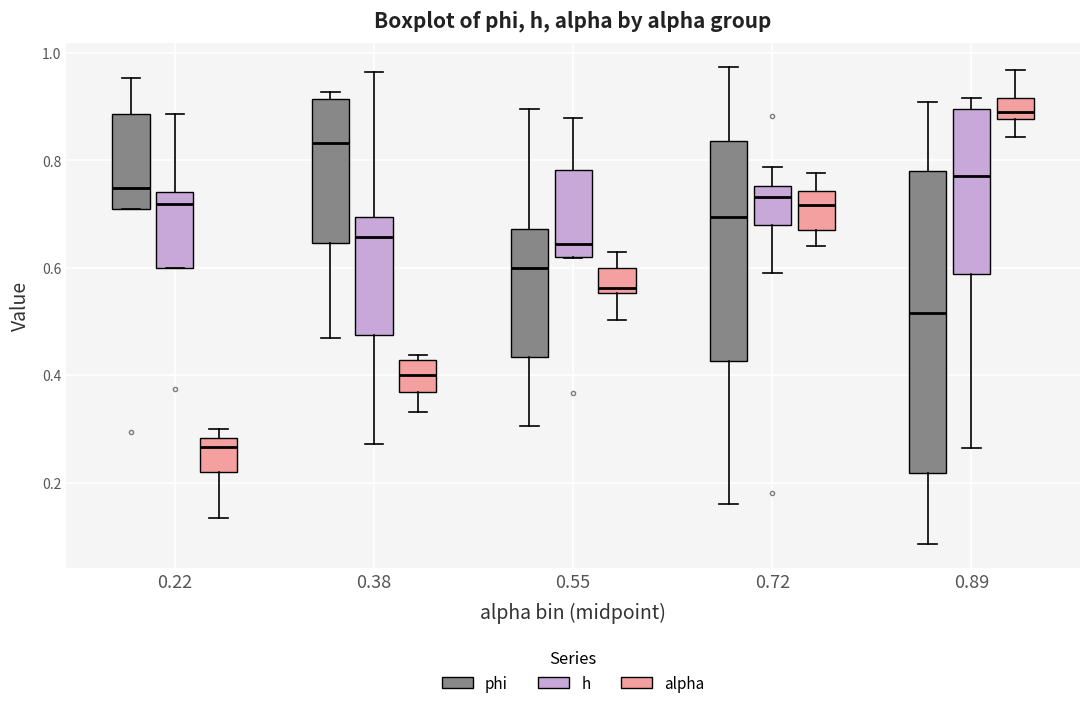

Reading left to right, transcribe this box plot: for each box, give where its median line is, the range the box spans, and where its two whiskers end, as read against the y-axis. The values are not printed on the chart, so give them approximately, as read against the axis.

0.22 (phi): median 0.74, box 0.70 to 0.88, whiskers 0.70 to 0.96
0.22 (h): median 0.72, box 0.60 to 0.74, whiskers 0.60 to 0.88
0.22 (alpha): median 0.26, box 0.22 to 0.28, whiskers 0.14 to 0.30
0.38 (phi): median 0.84, box 0.64 to 0.92, whiskers 0.46 to 0.92 (just above the box's upper edge)
0.38 (h): median 0.66, box 0.48 to 0.70, whiskers 0.28 to 0.96
0.38 (alpha): median 0.40, box 0.36 to 0.42, whiskers 0.34 to 0.44
0.55 (phi): median 0.60, box 0.44 to 0.68, whiskers 0.30 to 0.90
0.55 (h): median 0.64, box 0.62 to 0.78, whiskers 0.62 to 0.88
0.55 (alpha): median 0.56 (just above the box's lower edge), box 0.56 to 0.60, whiskers 0.50 to 0.62
0.72 (phi): median 0.70, box 0.42 to 0.84, whiskers 0.16 to 0.98
0.72 (h): median 0.74, box 0.68 to 0.76, whiskers 0.58 to 0.78
0.72 (alpha): median 0.72, box 0.66 to 0.74, whiskers 0.64 to 0.78
0.89 (phi): median 0.52, box 0.22 to 0.78, whiskers 0.08 to 0.90
0.89 (h): median 0.78, box 0.58 to 0.90, whiskers 0.26 to 0.92
0.89 (alpha): median 0.90, box 0.88 to 0.92, whiskers 0.84 to 0.96